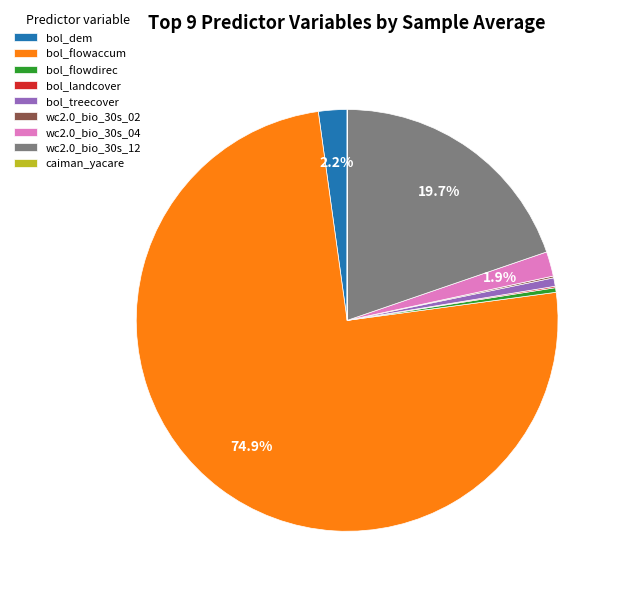

What is the majority slice?

bol_flowaccum